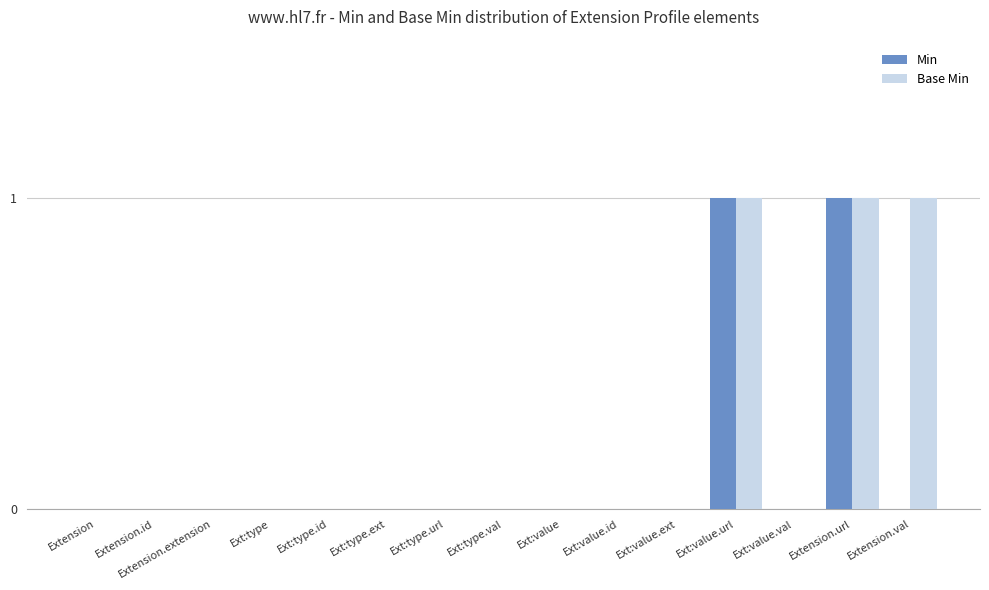

True or false: Min has a value of 0 at Ext:type.id.

True